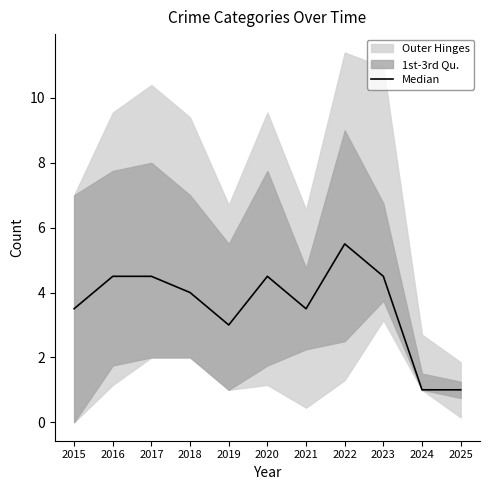

What is the average value?

3.6